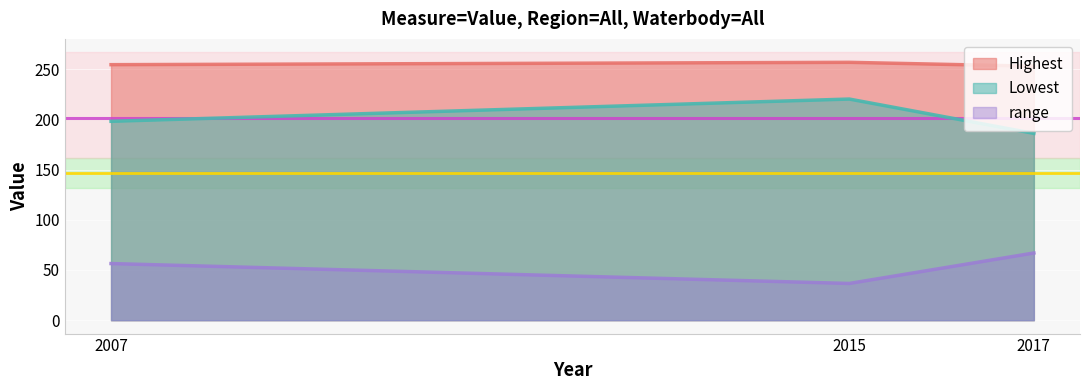

Which category has the lowest value across all series?

2015